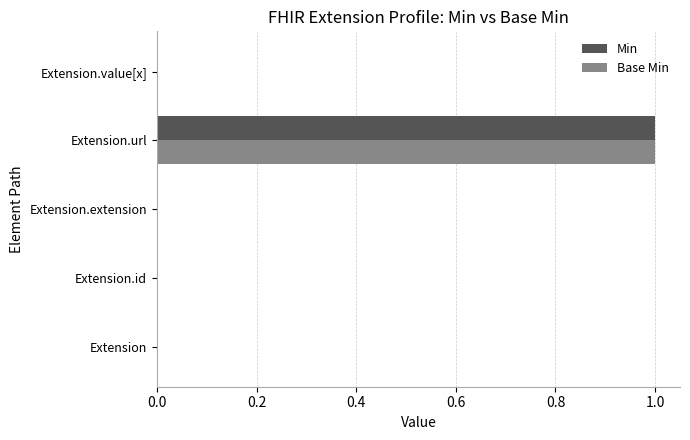

At which label does Base Min reach its peak?

Extension.url